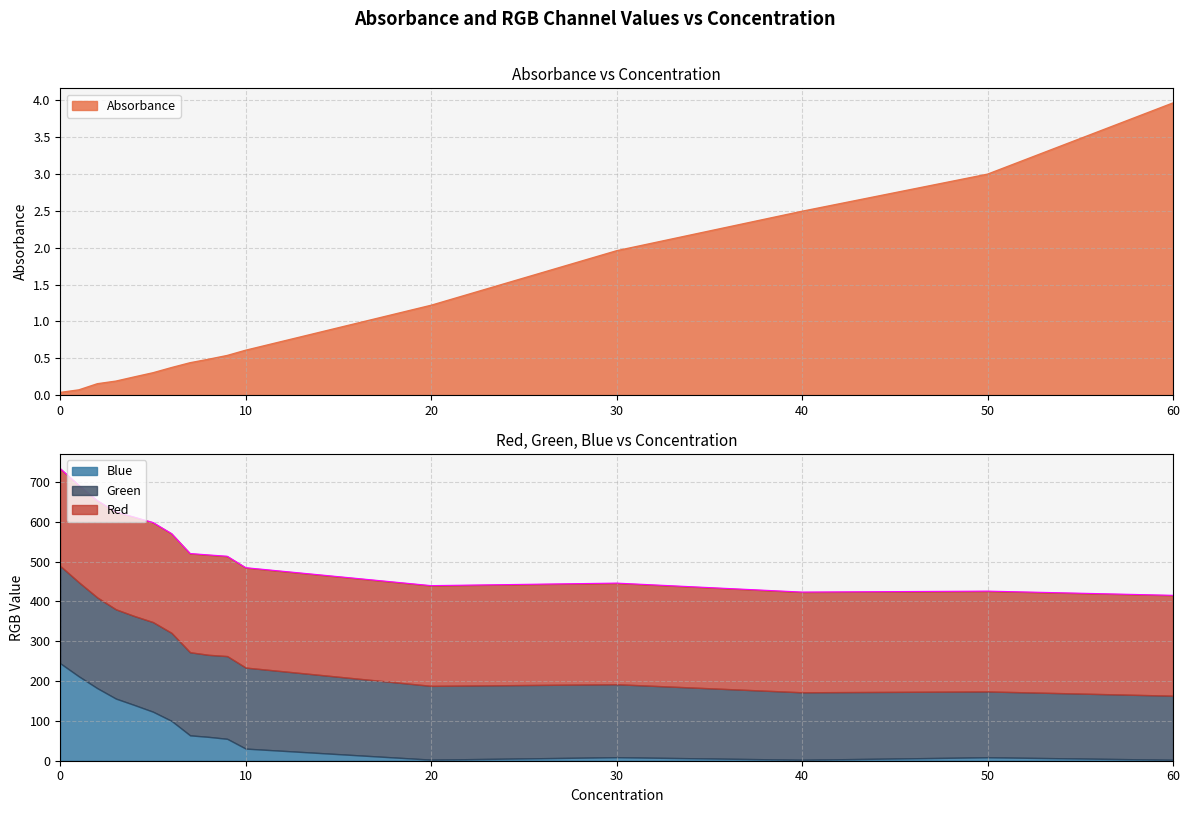

Does the chart display data point markers on the line(s)?

No